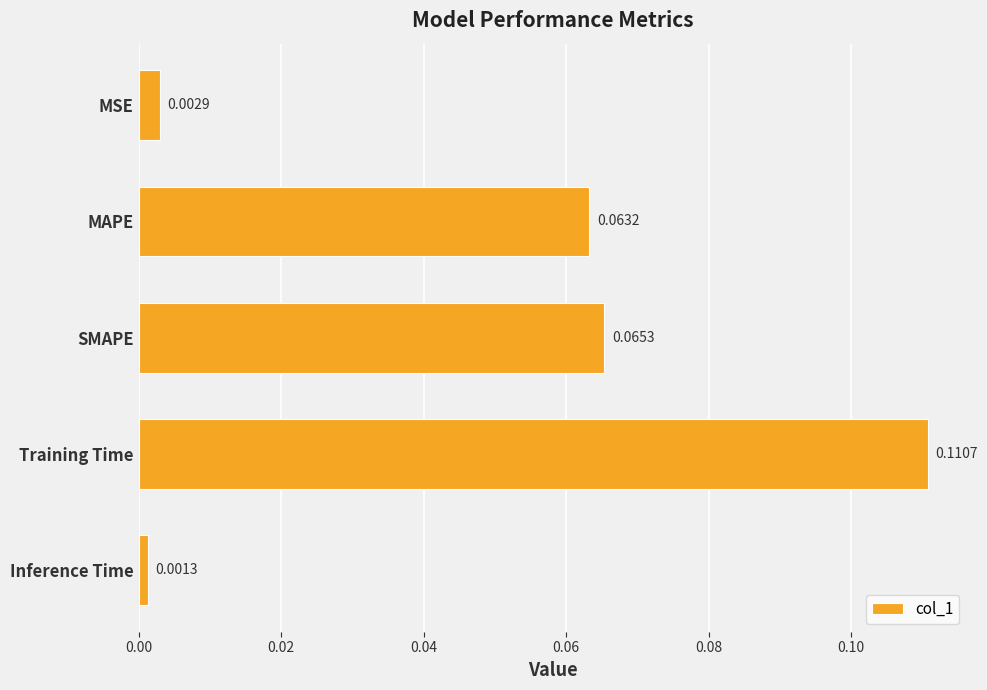

What is the label of the 4th bar from the top?

Training Time